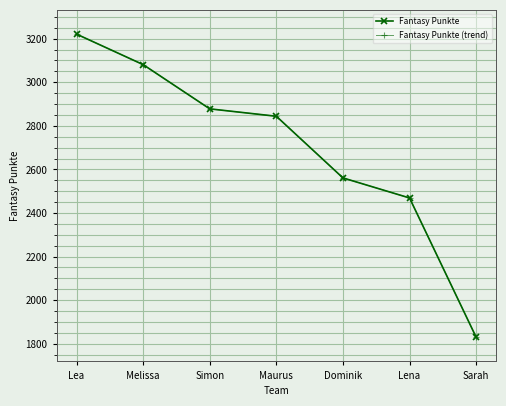

Is this an area chart (filled region under the line)?

No